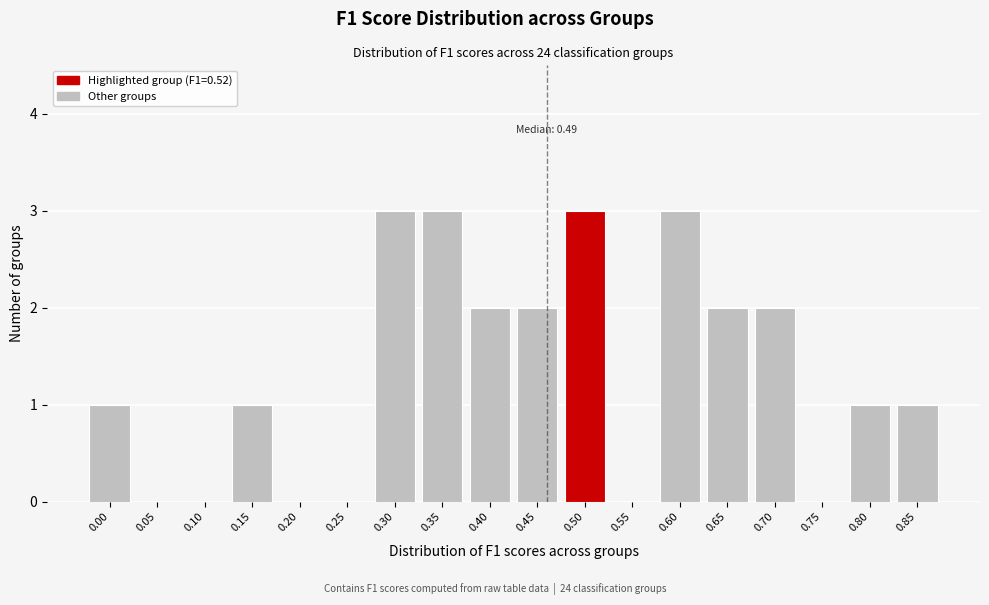

Reading left to right, what are all the values shown in this chart?

0.00=1	0.05=0	0.10=0	0.15=1	0.20=0	0.25=0	0.30=3	0.35=3	0.40=2	0.45=2	0.50=3	0.55=0	0.60=3	0.65=2	0.70=2	0.75=0	0.80=1	0.85=1